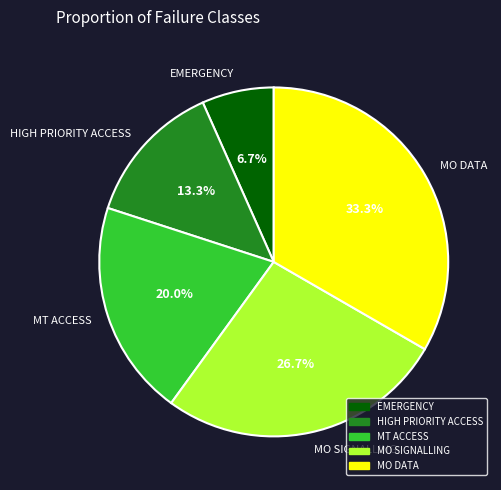

To the nearest percent, what portion does MO DATA represent?

33%